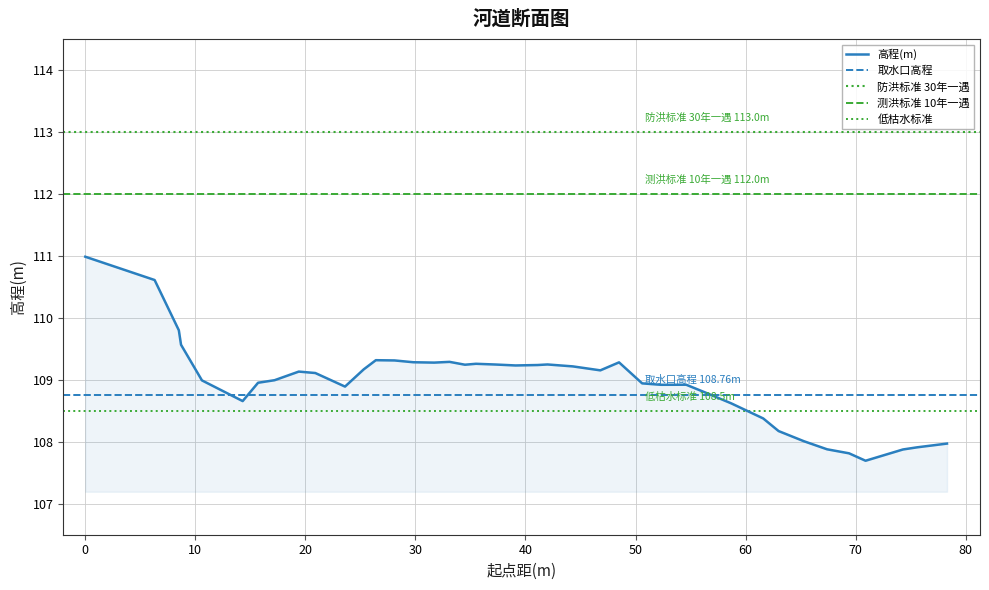

What is the maximum value for 高程(m)?

111.0